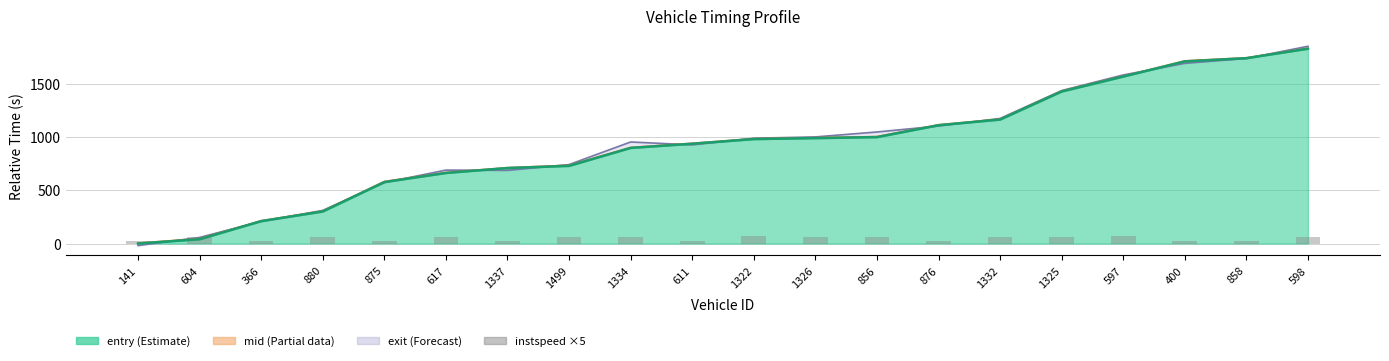

Reading right to left, transcribe all the data shown in this chart.

598=59.1	858=25.0	400=25.0	597=67.8	1325=63.0	1332=64.7	876=25.0	856=60.0	1326=57.2	1322=69.2	611=25.0	1334=63.6	1499=57.0	1337=25.0	617=61.9	875=25.0	880=64.5	366=25.0	604=57.4	141=25.0